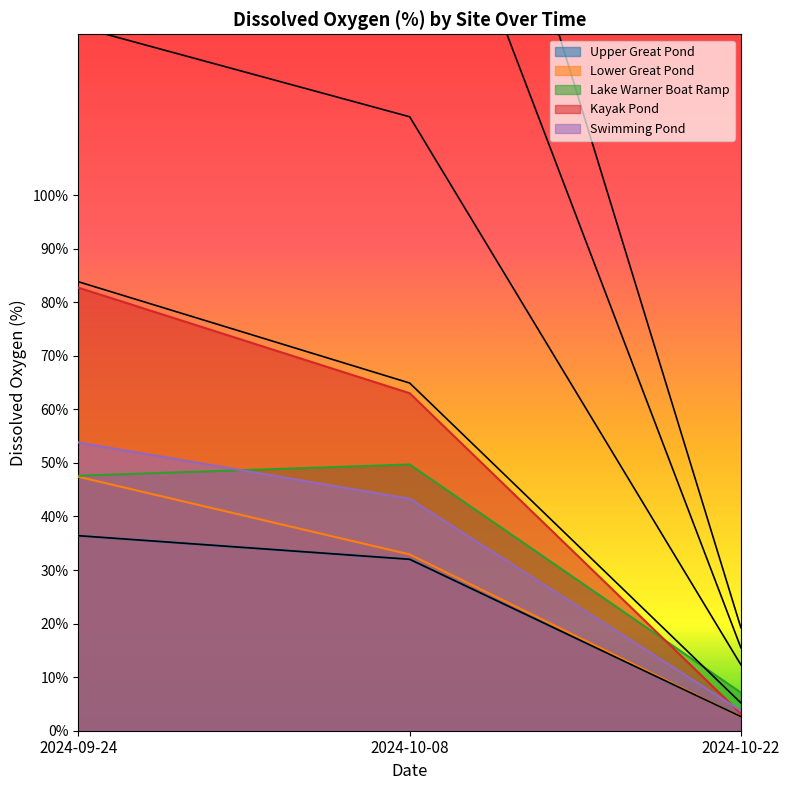

Is the value of Lower Great Pond at 2024-09-24 greater than the value of Lake Warner Boat Ramp at 2024-10-22?

Yes